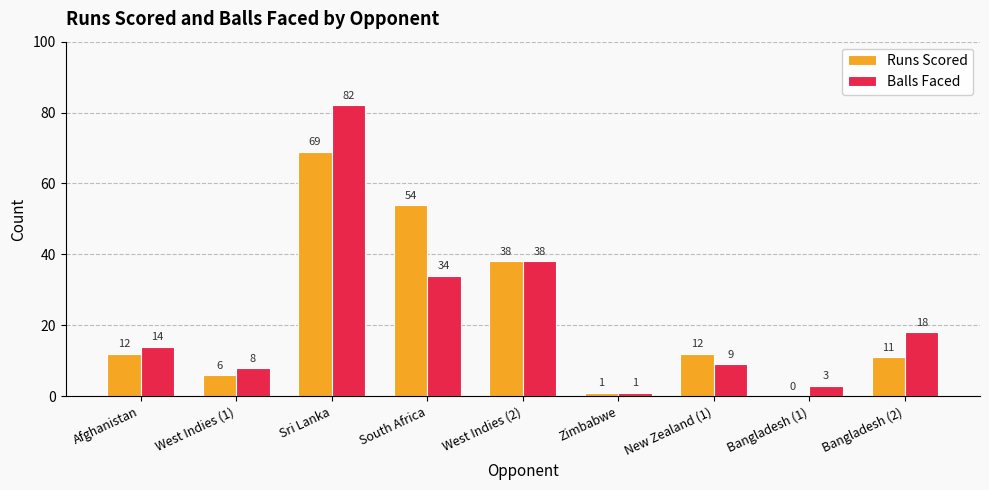

True or false: Balls Faced has a value of 8 at West Indies (1).

True